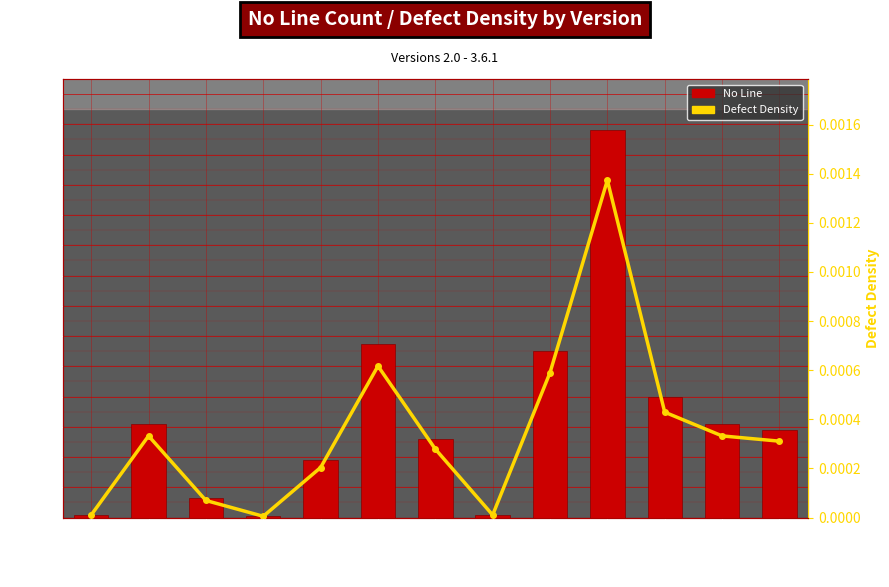

Which series has the largest range (max minus min)?

No Line